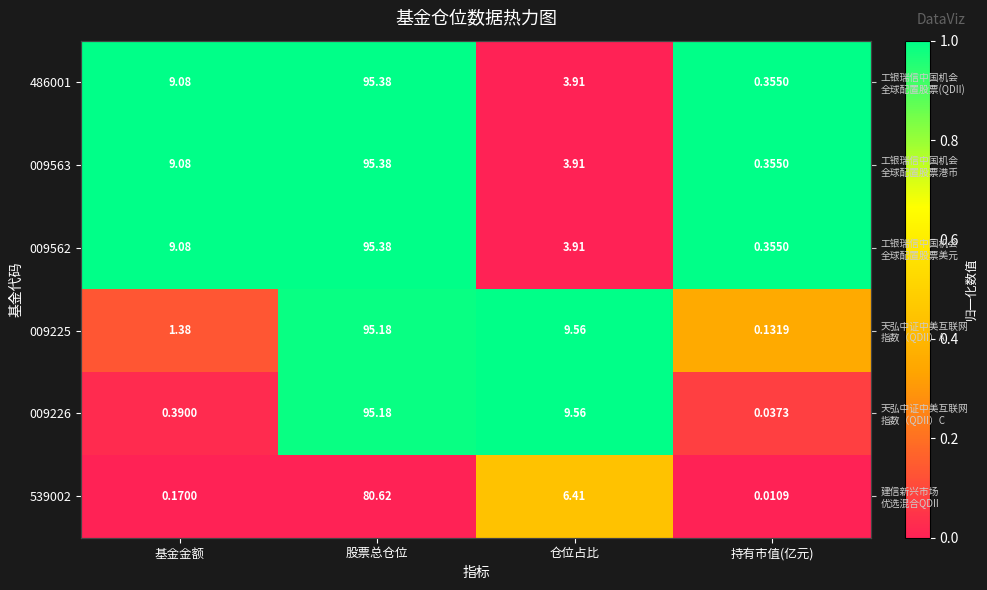

True or false: 009563 has a value of 1.0 at 持有市值(亿元).

True